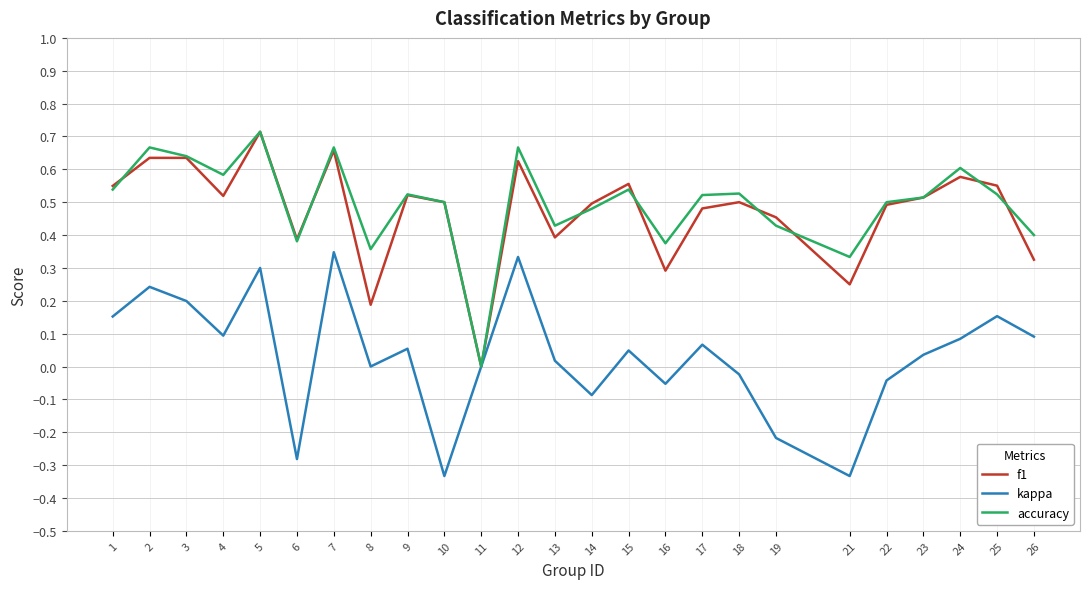

Is it true that f1 equals 0.8 at 10?

False